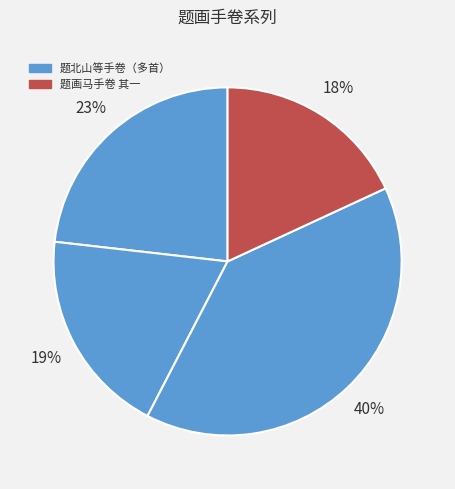

How many slices are in this pie chart?

4